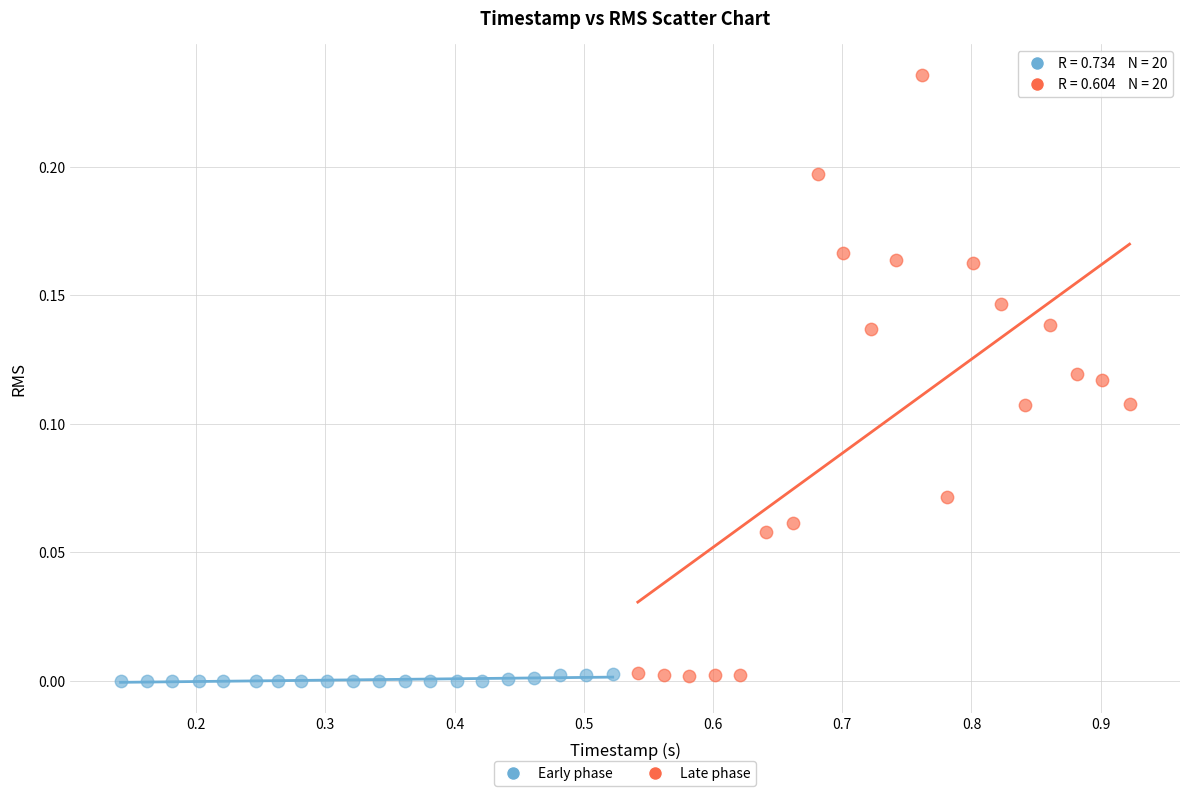

Which series has the largest Y range (max minus min)?

Late phase